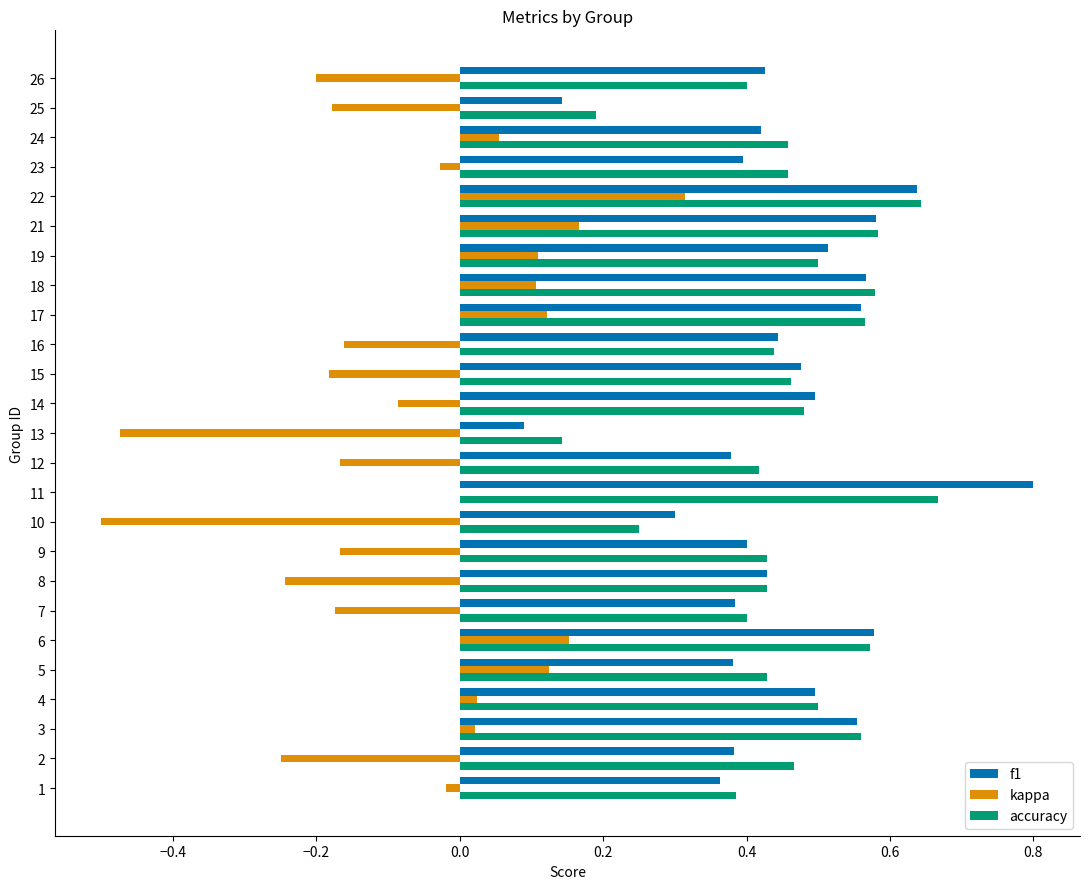

Which category has the highest value across all series?

11